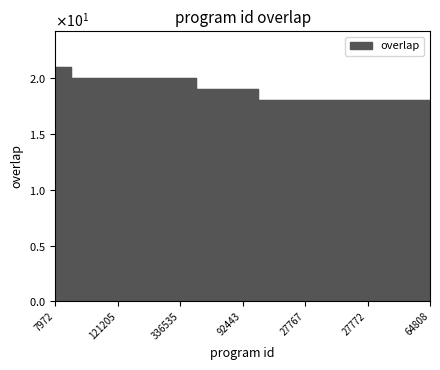

What is the change in value from 92443 to 27769?

-1